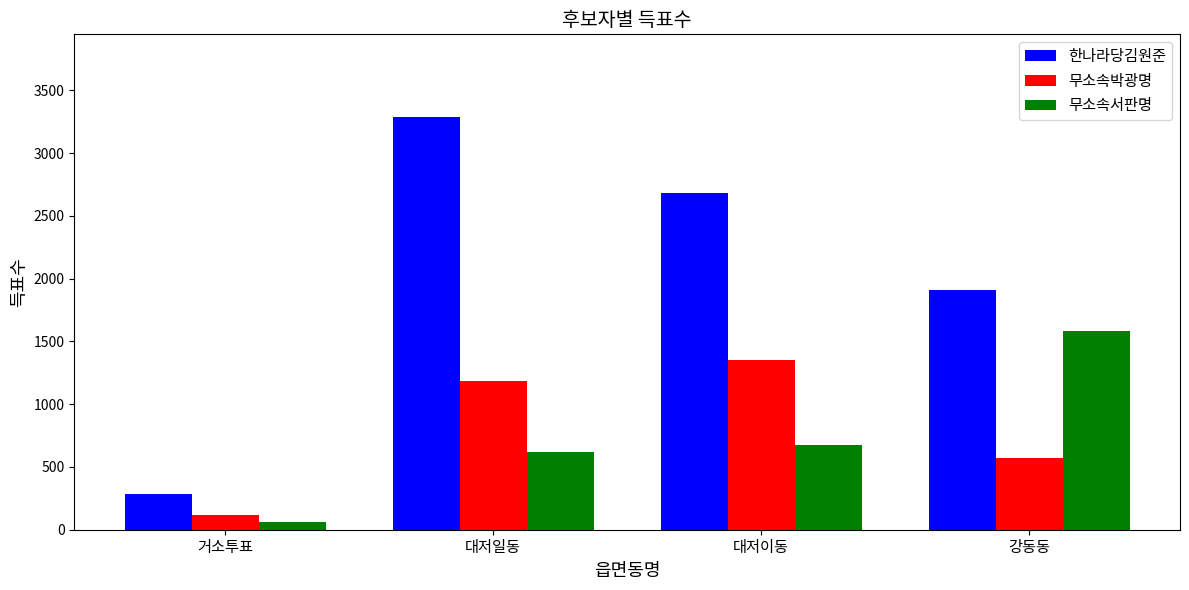

Reading left to right, what are all the values shown in this chart?

한나라당김원준: 거소투표=285	대저일동=3289	대저이동=2682	강동동=1908
무소속박광명: 거소투표=114	대저일동=1187	대저이동=1356	강동동=575
무소속서판명: 거소투표=63	대저일동=617	대저이동=677	강동동=1584